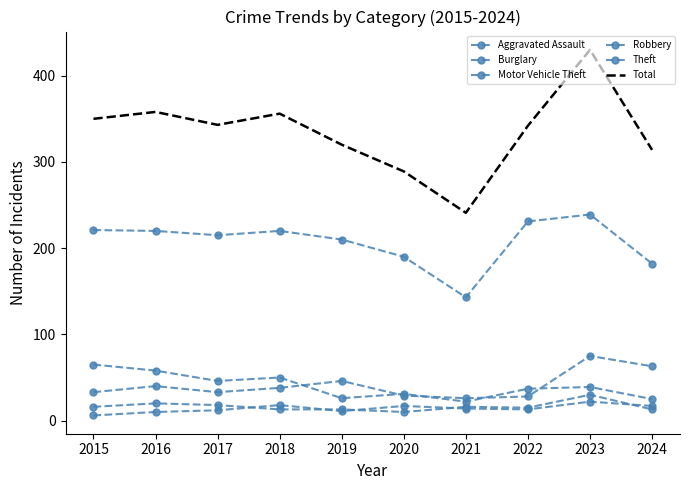

List the labels in order of Theft value, largest first.

2023, 2022, 2015, 2016, 2018, 2017, 2019, 2020, 2024, 2021